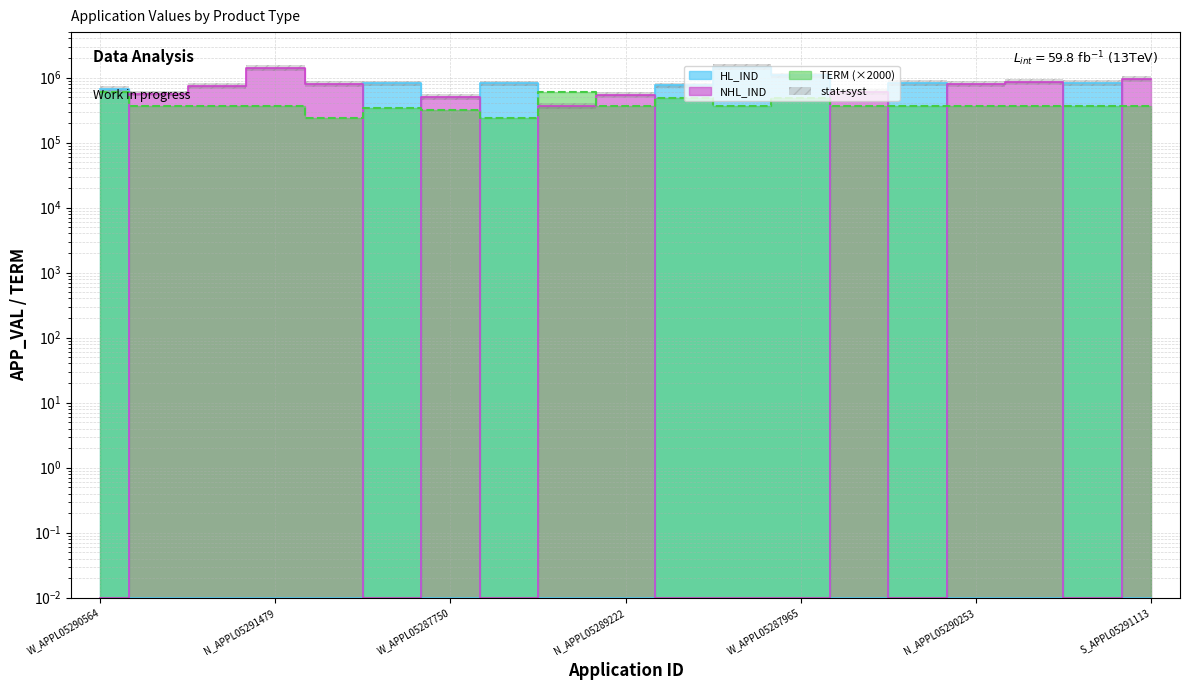

Which category has the lowest value in the NHL_IND series?

W_APPL05290564